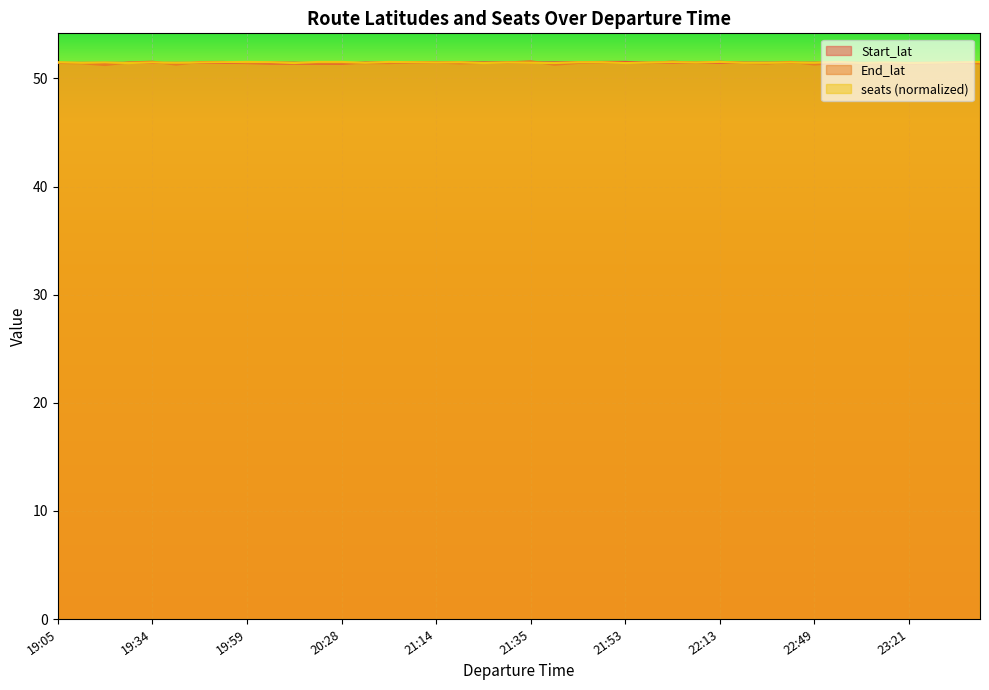

True or false: End_lat has more than 2 interior local peaks.

True